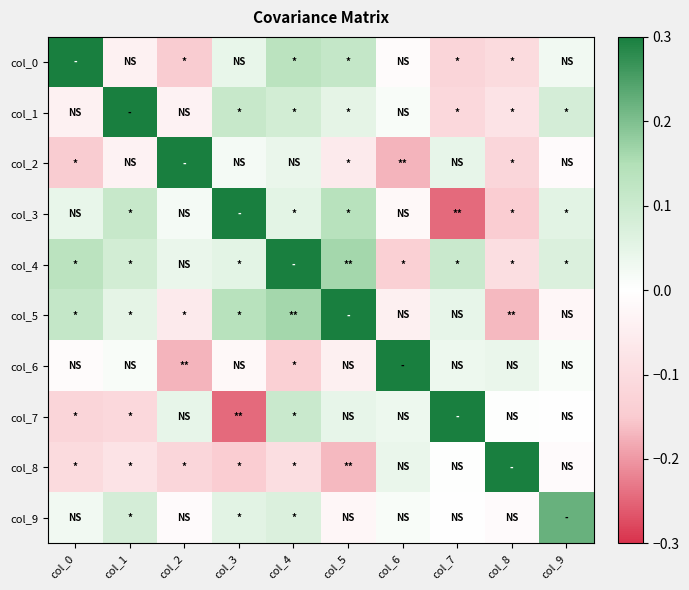

Rank the series by their maximum value, from lowest to highest.

col_9, col_1, col_6, col_8, col_5, col_2, col_4, col_7, col_0, col_3